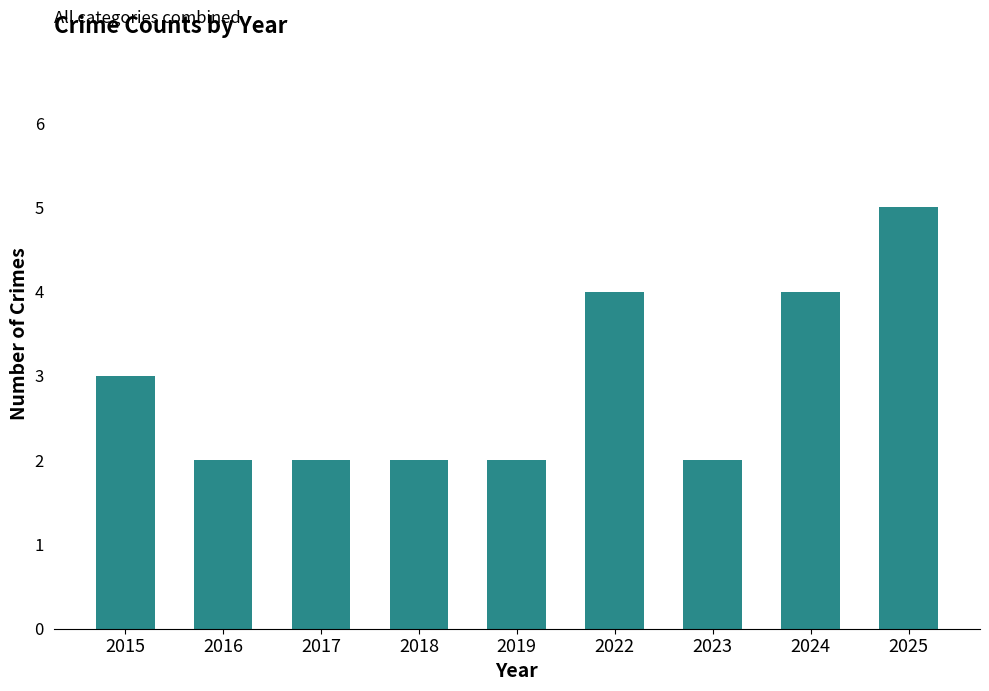

Reading right to left, extract all data points from this chart.

2025=5	2024=4	2023=2	2022=4	2019=2	2018=2	2017=2	2016=2	2015=3